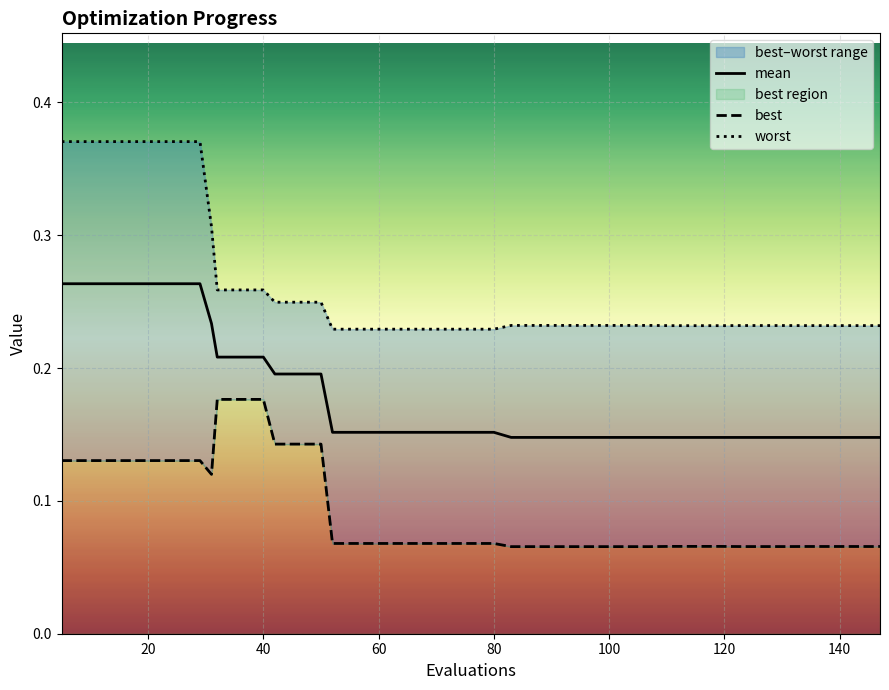

True or false: worst and best intersect in this chart.

False